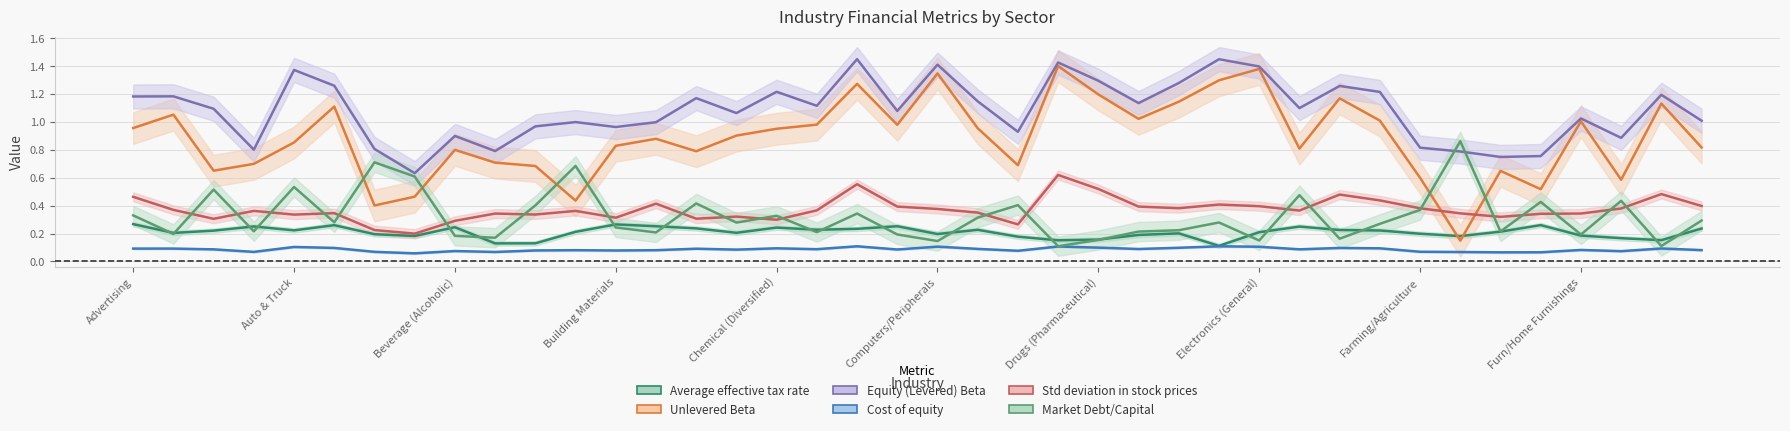

What is the minimum value shown in the chart?

0.1